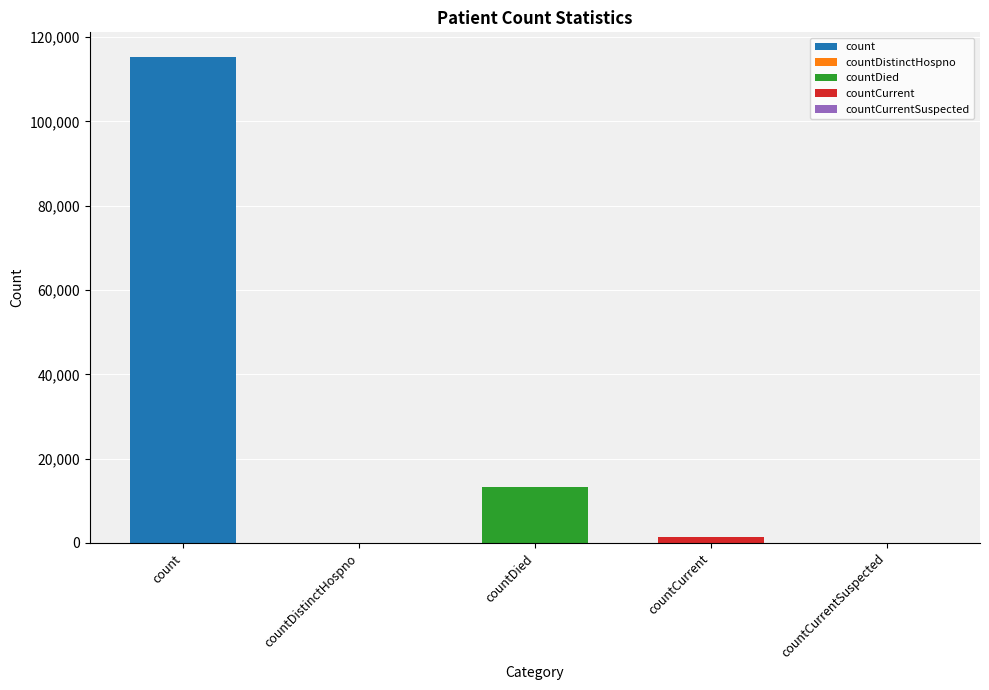

Does the chart contain stacked bars?

No